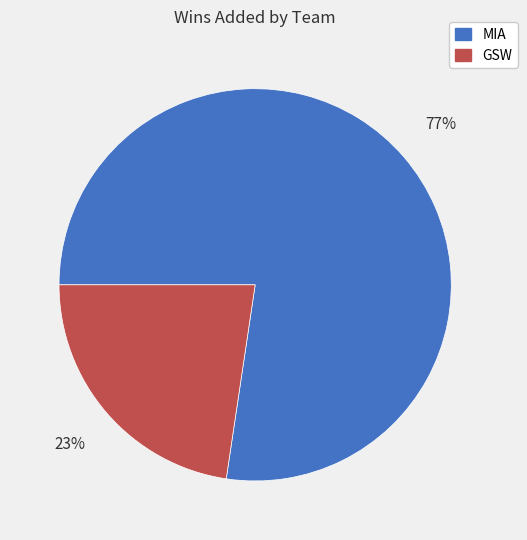

To the nearest percent, what percentage of the pie is MIA?

77%